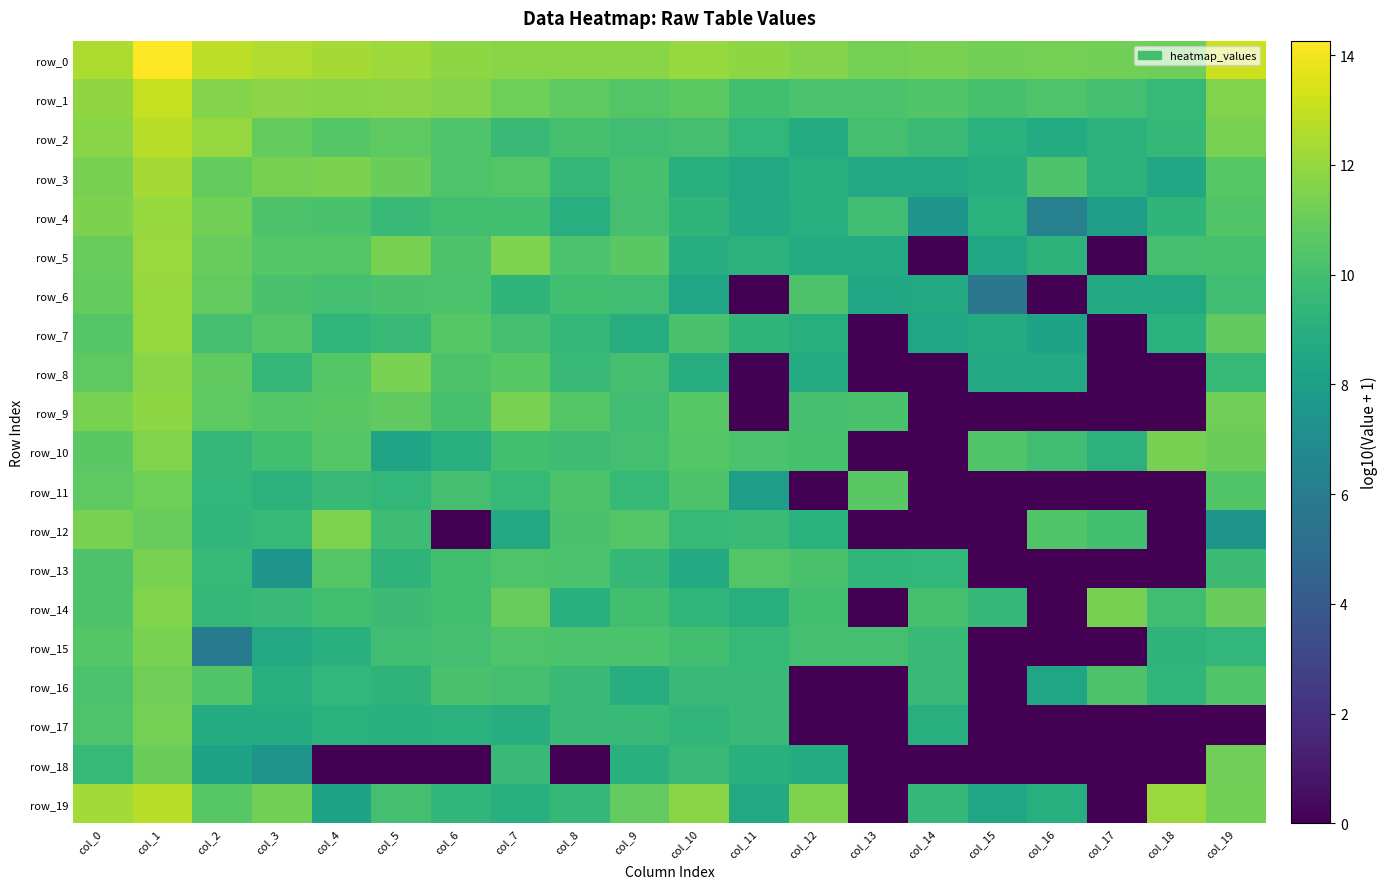

Which series changed the most between col_1 and col_9?

row_7